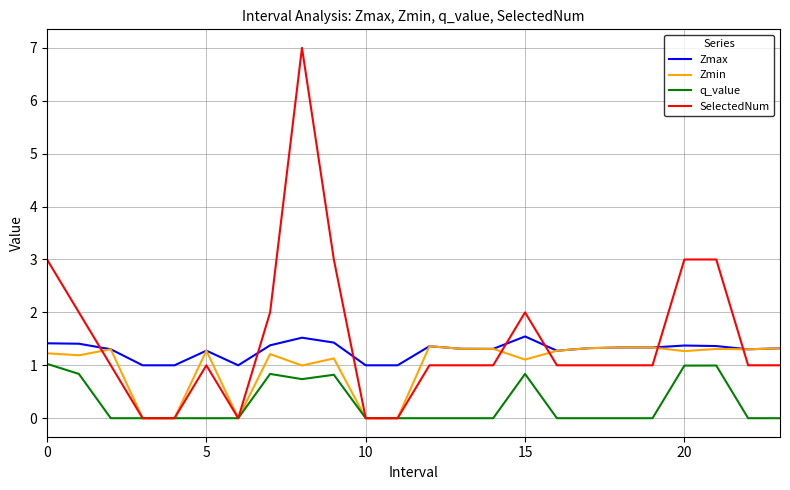

True or false: Zmax and q_value cross at least once.

False